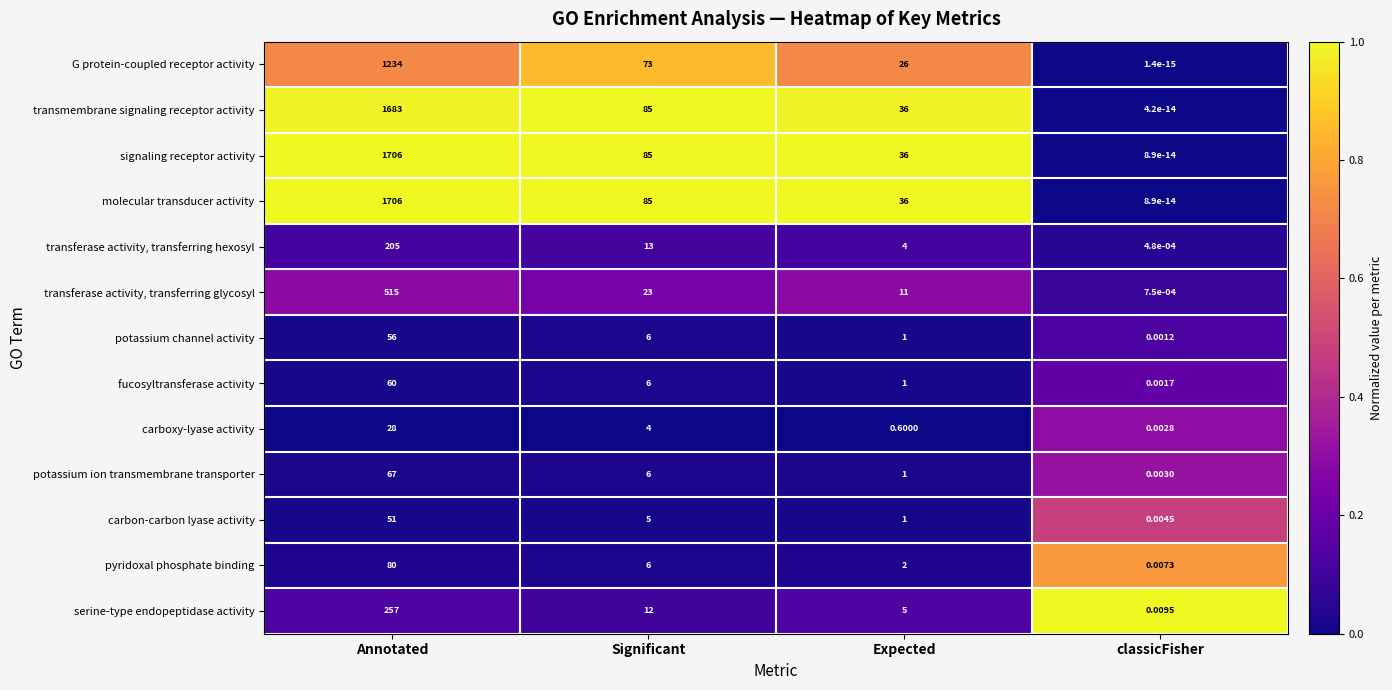

Which category has the lowest value in the serine-type endopeptidase activity series?

classicFisher